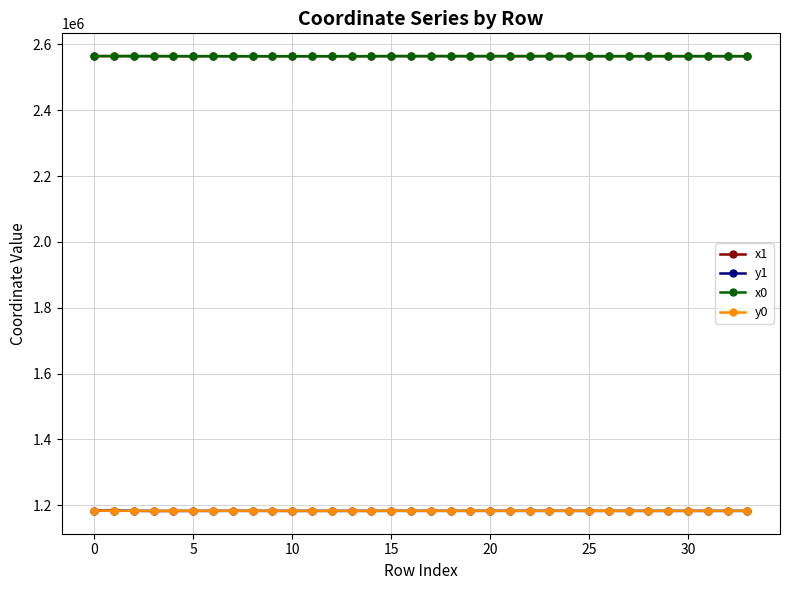

What are all the series names shown in the legend?

x1, y1, x0, y0